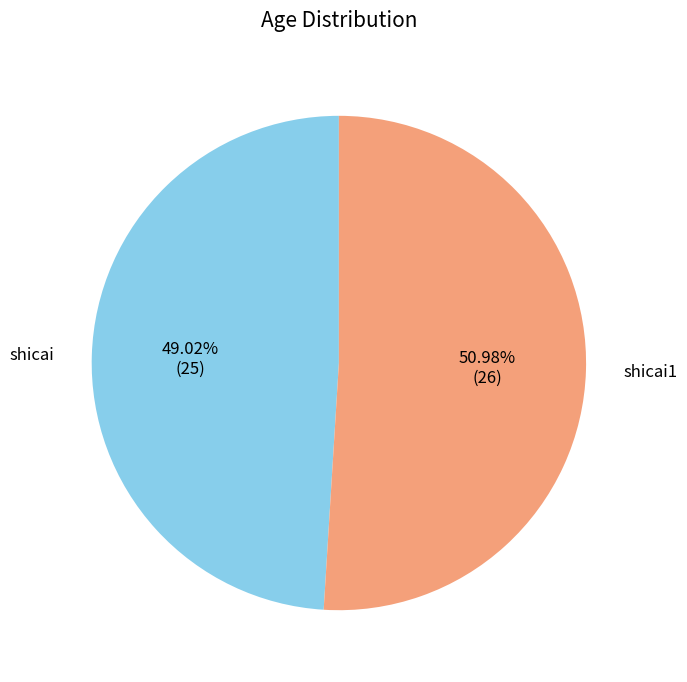

How many slices are in this pie chart?

2